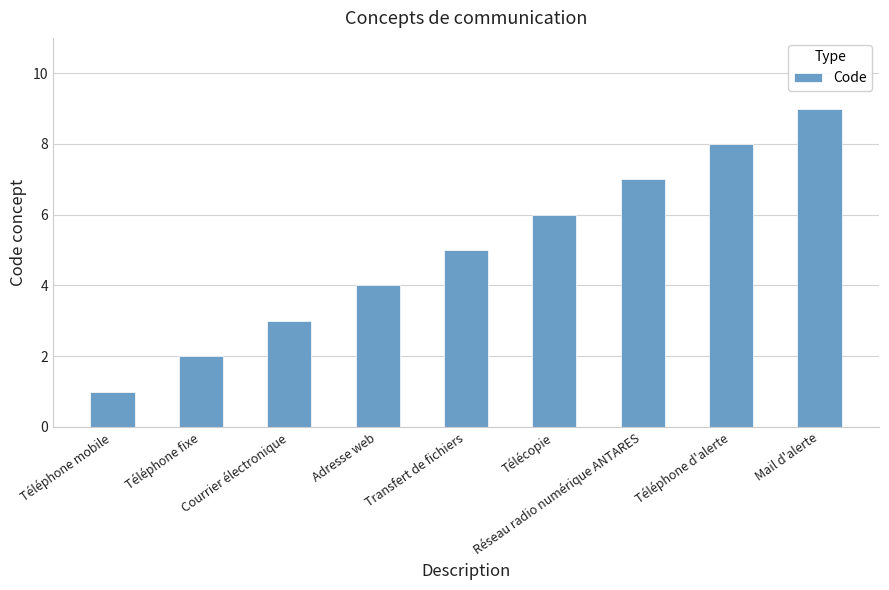

What is the ratio of the value at Réseau radio numérique ANTARES to the value at Téléphone d'alerte?

0.9